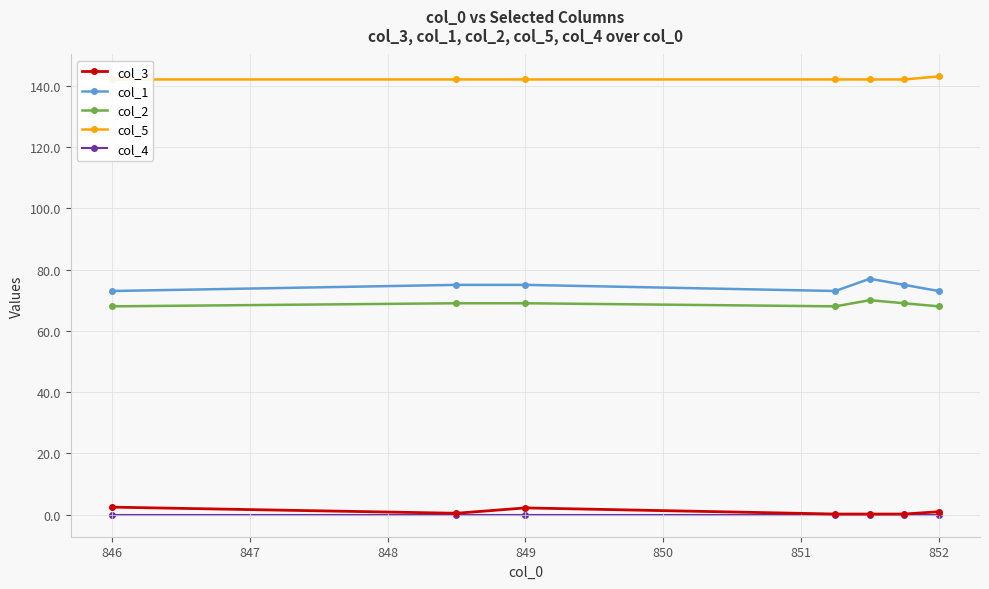

Is this an area chart (filled region under the line)?

No